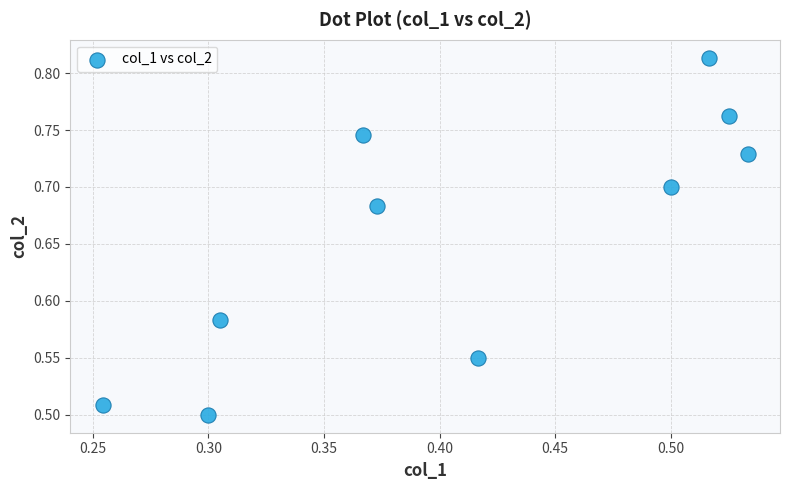

What is the range of X values (max minus min)?

0.3